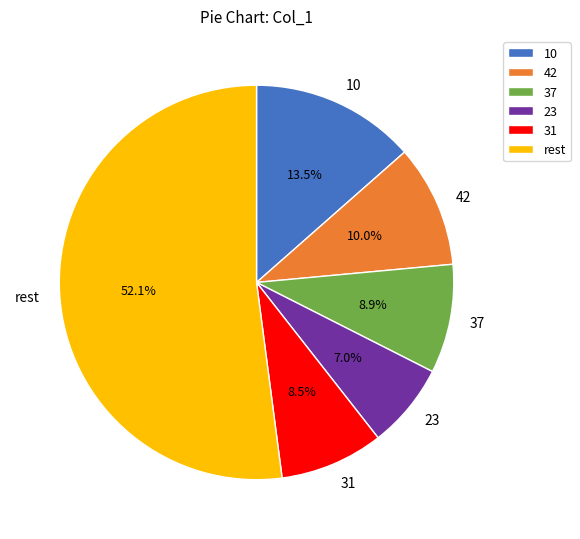

Does 37 represent more than half of the total?

No